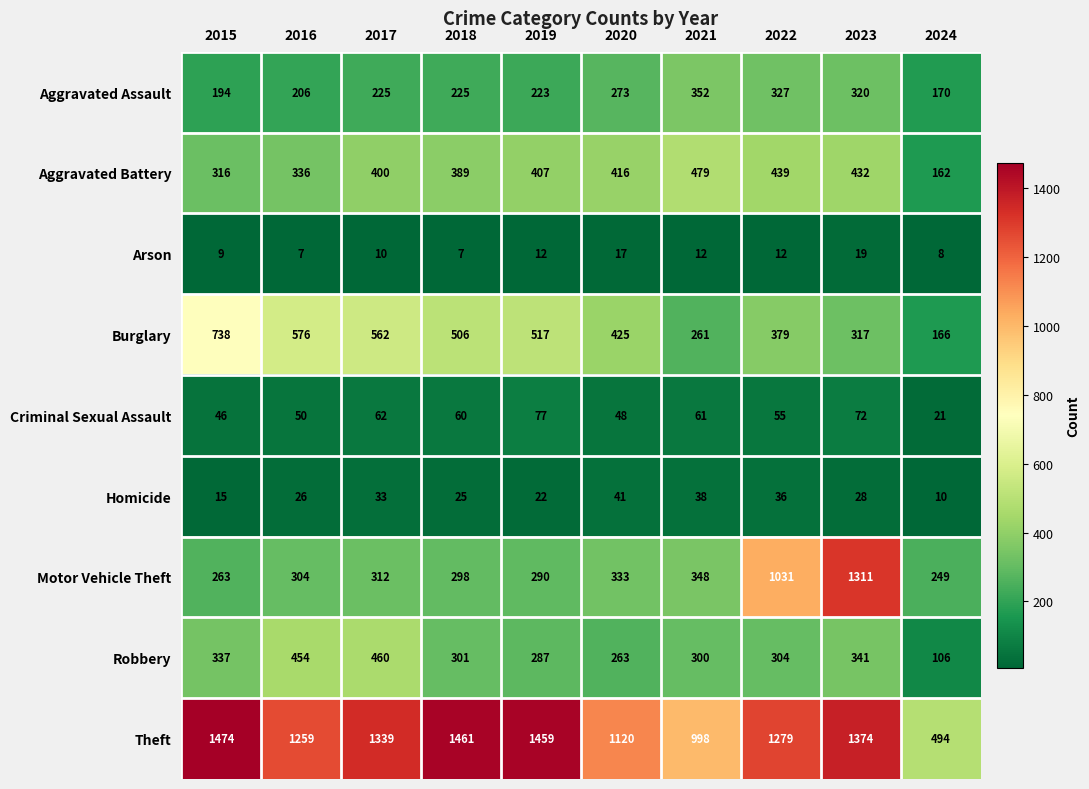

What is the sum of the Motor Vehicle Theft values at 2018 and 2015?

561